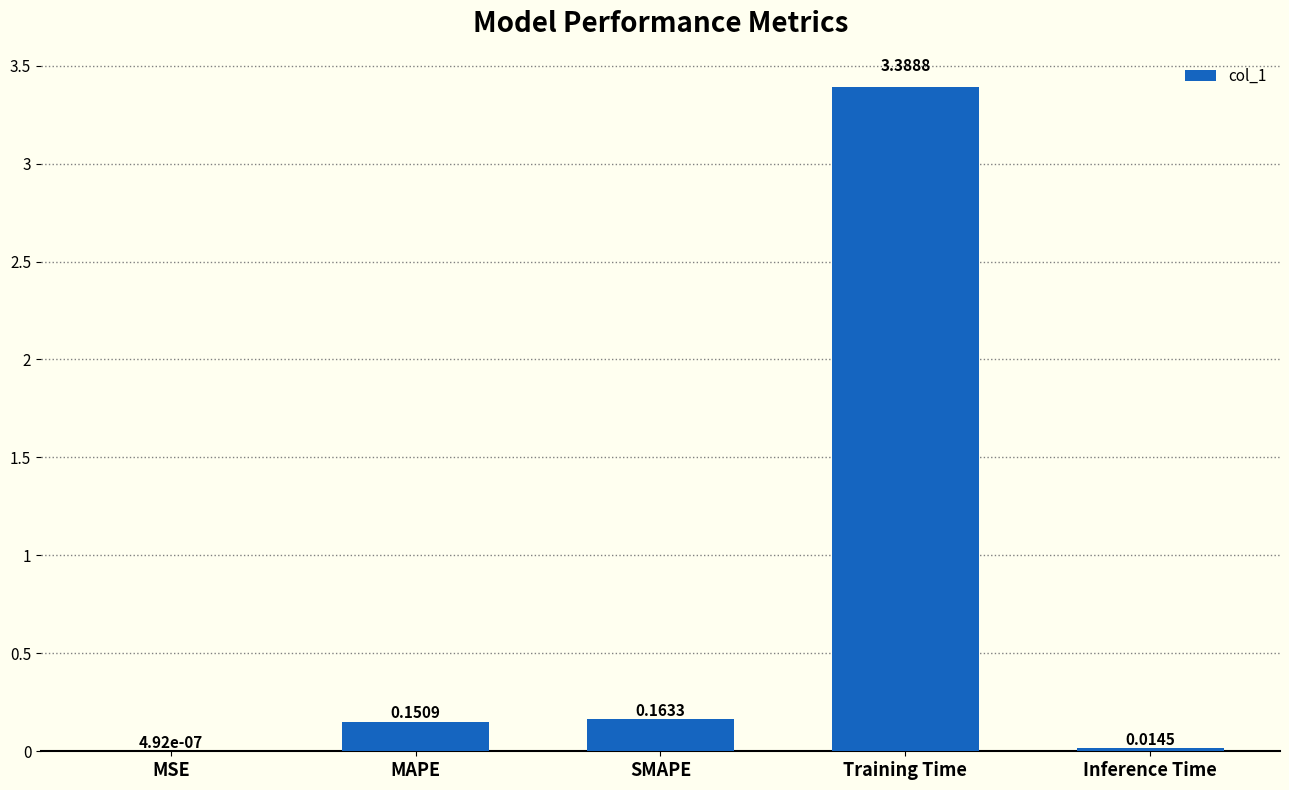

Are the bars grouped side by side (vs. stacked)?

No